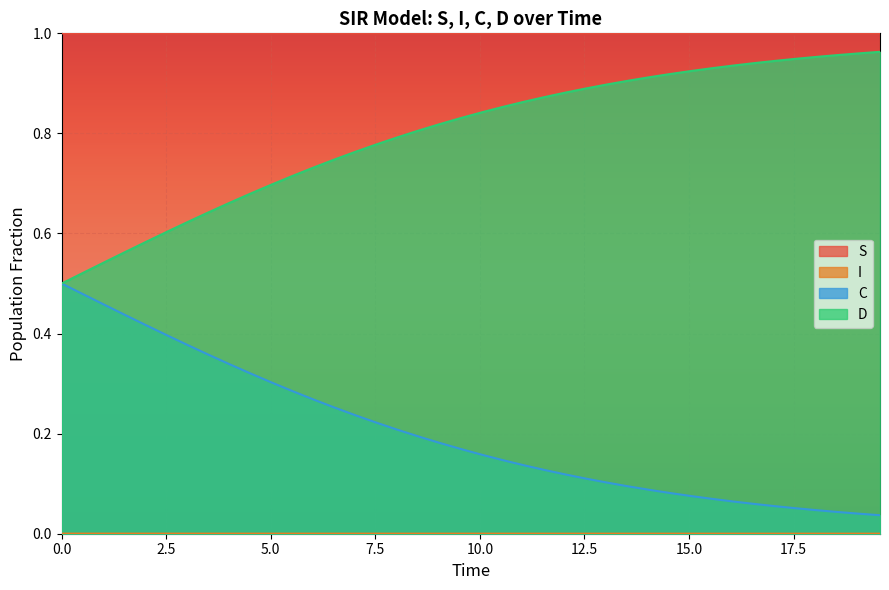

True or false: C and S cross at least once.

False